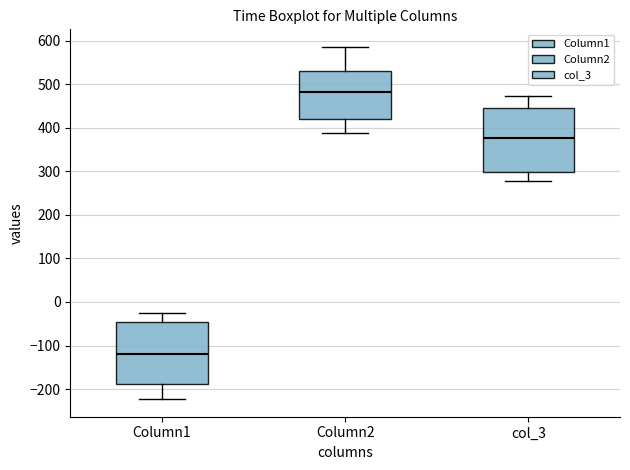

Where does the median line of the box for Column2 sit on the y-axis? The values are not printed on the chart, so give them approximately, as read against the axis.

480